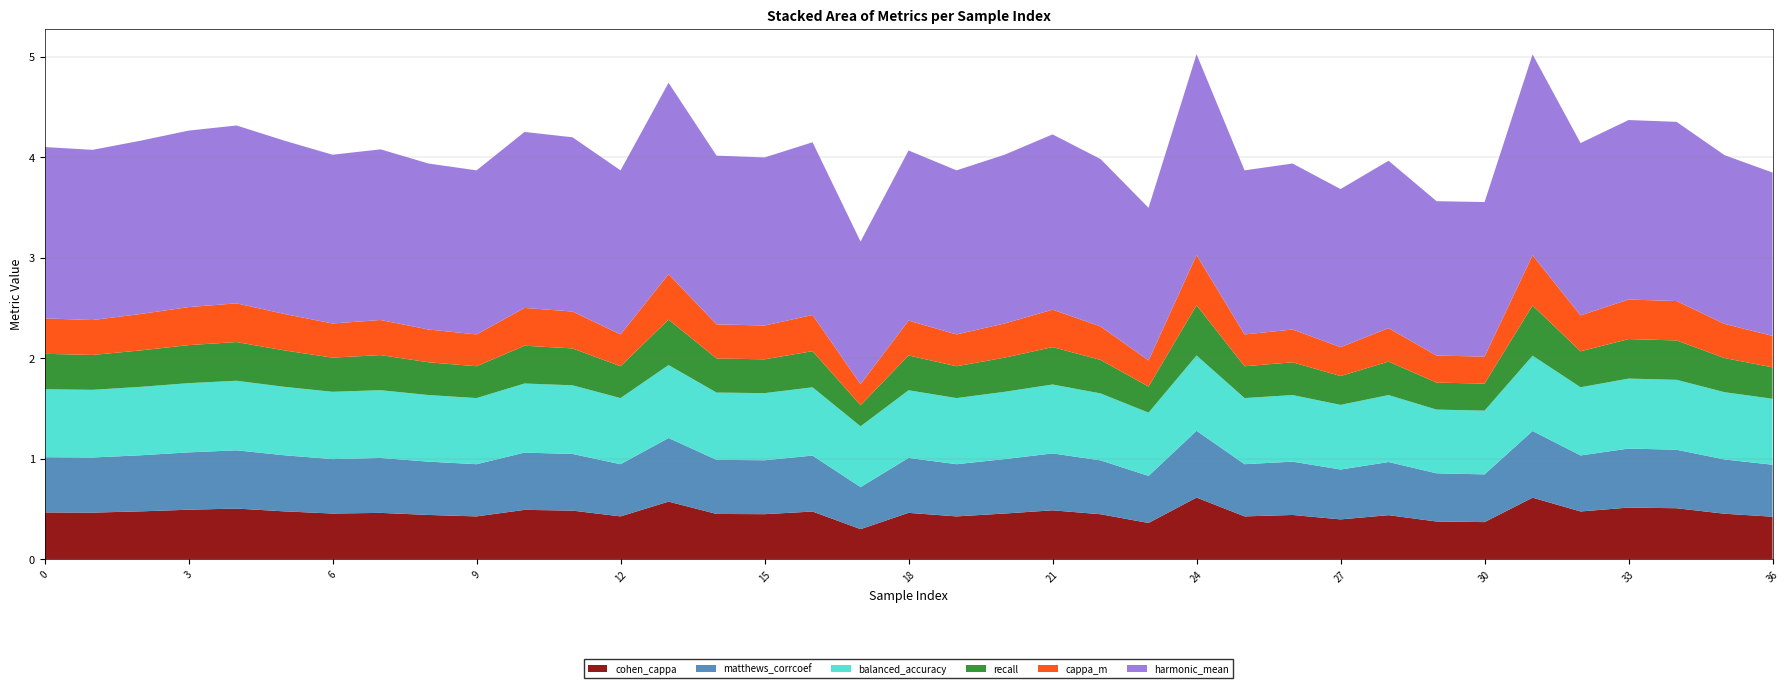

Reading left to right, extract all data points from this chart.

cohen_cappa: 0.5	0.5	0.5	0.5	0.5	0.5	0.5	0.5	0.4	0.4	0.5	0.5	0.4	0.6	0.4	0.4	0.5	0.3	0.5	0.4	0.5	0.5	0.4	0.4	0.6	0.4	0.4	0.4	0.4	0.4	0.4	0.6	0.5	0.5	0.5	0.5	0.4
matthews_corrcoef: 0.6	0.5	0.6	0.6	0.6	0.6	0.5	0.5	0.5	0.5	0.6	0.6	0.5	0.6	0.5	0.5	0.6	0.4	0.5	0.5	0.5	0.6	0.5	0.5	0.7	0.5	0.5	0.5	0.5	0.5	0.5	0.7	0.6	0.6	0.6	0.5	0.5
balanced_accuracy: 0.7	0.7	0.7	0.7	0.7	0.7	0.7	0.7	0.7	0.7	0.7	0.7	0.7	0.7	0.7	0.7	0.7	0.6	0.7	0.7	0.7	0.7	0.7	0.6	0.8	0.7	0.7	0.6	0.7	0.6	0.6	0.8	0.7	0.7	0.7	0.7	0.7
recall: 0.4	0.3	0.4	0.4	0.4	0.4	0.3	0.3	0.3	0.3	0.4	0.4	0.3	0.5	0.3	0.3	0.4	0.2	0.3	0.3	0.3	0.4	0.3	0.3	0.5	0.3	0.3	0.3	0.3	0.3	0.3	0.5	0.4	0.4	0.4	0.3	0.3
cappa_m: 0.4	0.3	0.4	0.4	0.4	0.4	0.3	0.3	0.3	0.3	0.4	0.4	0.3	0.5	0.3	0.3	0.4	0.2	0.3	0.3	0.3	0.4	0.3	0.3	0.5	0.3	0.3	0.3	0.3	0.3	0.3	0.5	0.4	0.4	0.4	0.3	0.3
harmonic_mean: 1.7	1.7	1.7	1.8	1.8	1.7	1.7	1.7	1.7	1.6	1.8	1.7	1.6	1.9	1.7	1.7	1.7	1.4	1.7	1.6	1.7	1.7	1.7	1.5	2.0	1.6	1.7	1.6	1.7	1.5	1.5	2.0	1.7	1.8	1.8	1.7	1.6